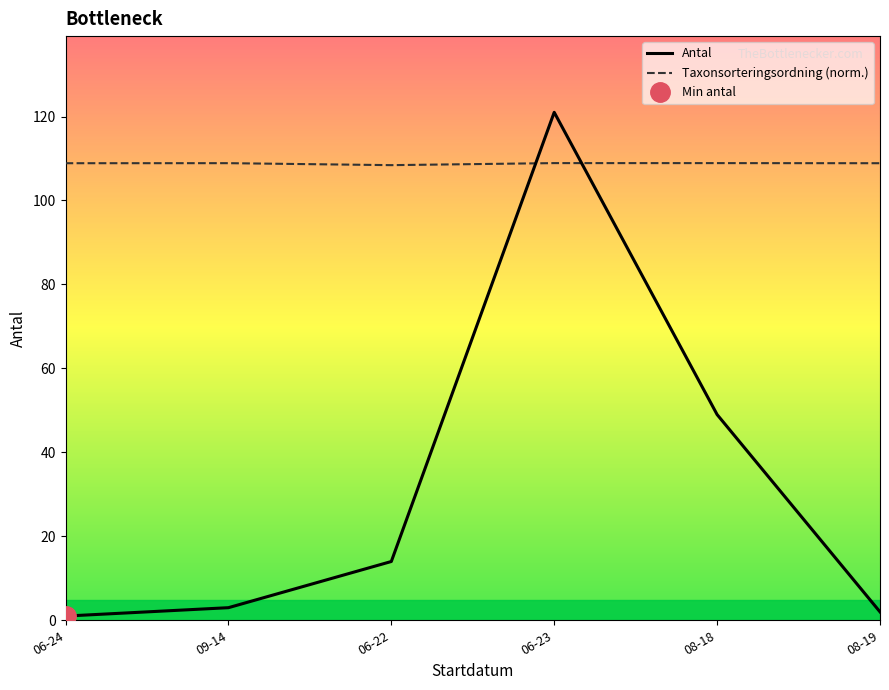

Rank the series by their average value, from lowest to highest.

Antal, Taxonsorteringsordning (norm.)